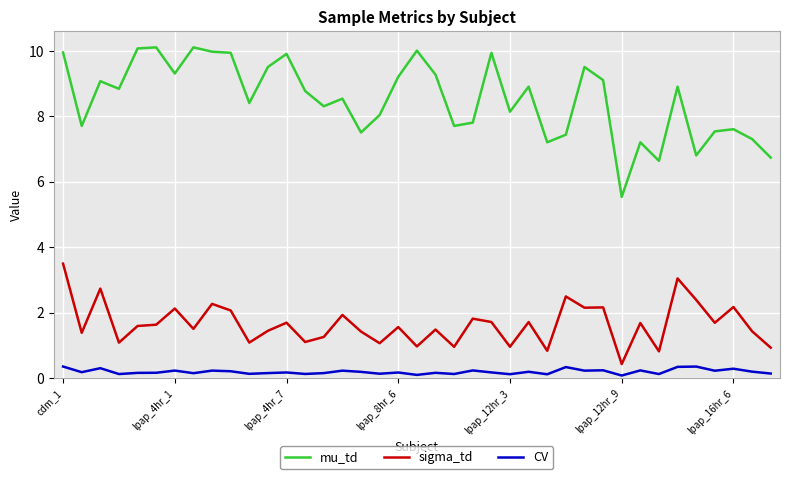

Which series has the largest range (max minus min)?

mu_td